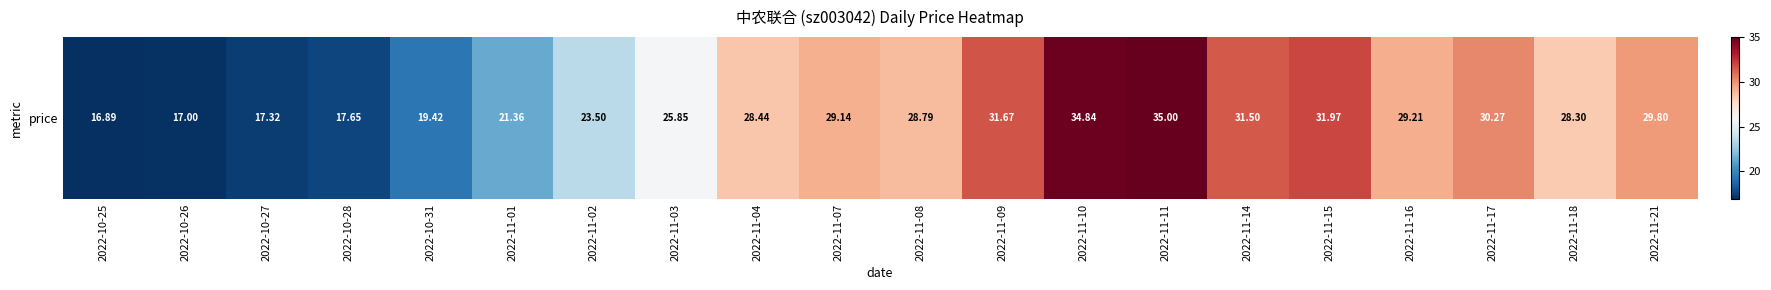

What is the difference between the values at 2022-11-15 and 2022-10-27?

14.6